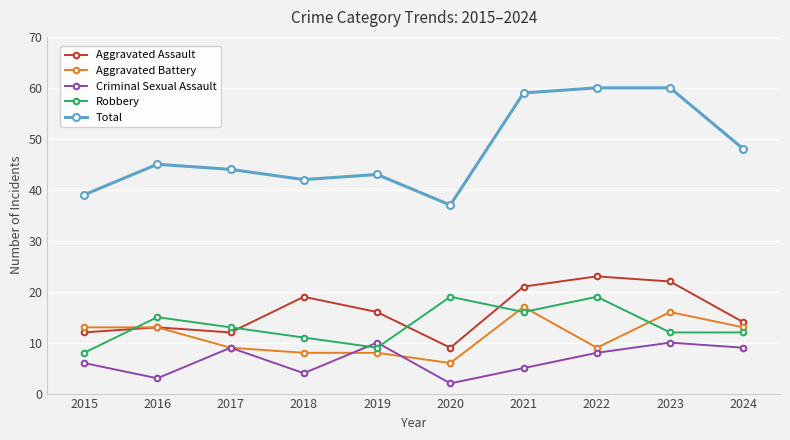

How many interior local valleys does the Criminal Sexual Assault series have?

3